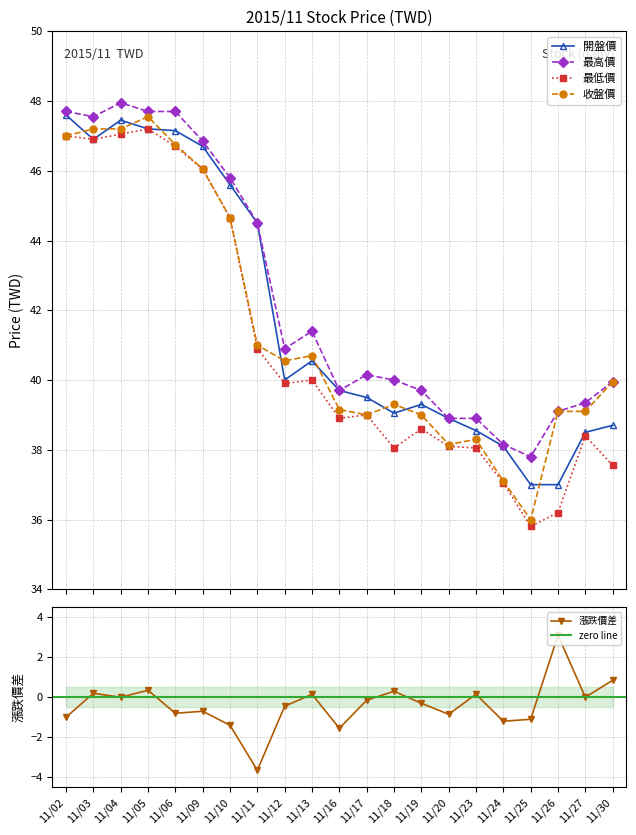

True or false: 最高價 and 開盤價 intersect in this chart.

False